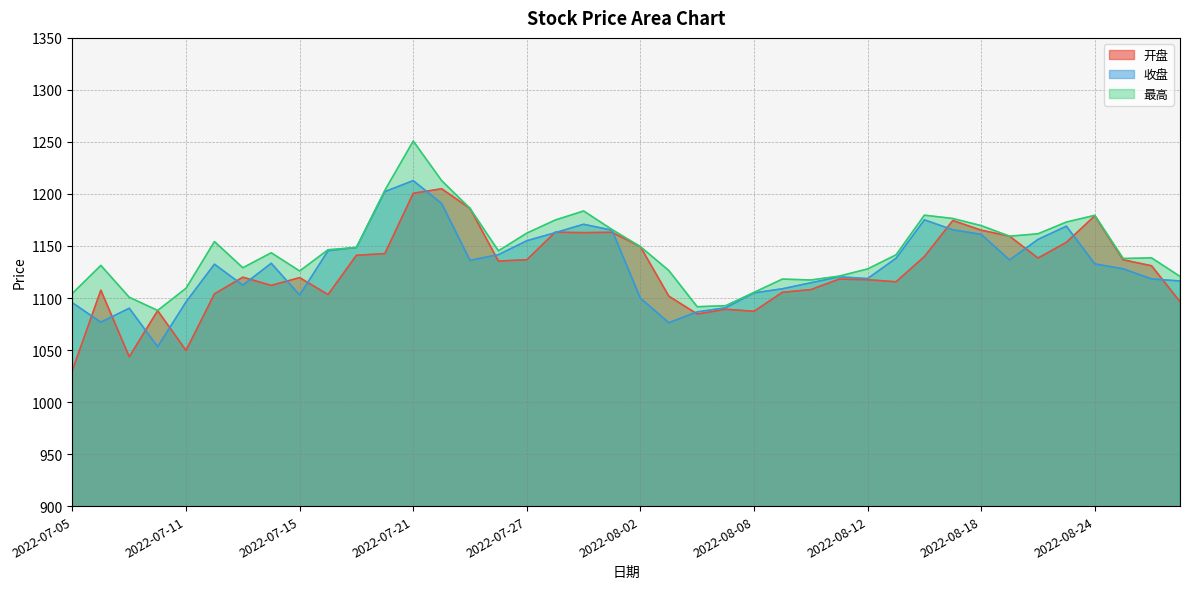

What is the approximate value of 收盘 at 2022-08-26?

1118.3